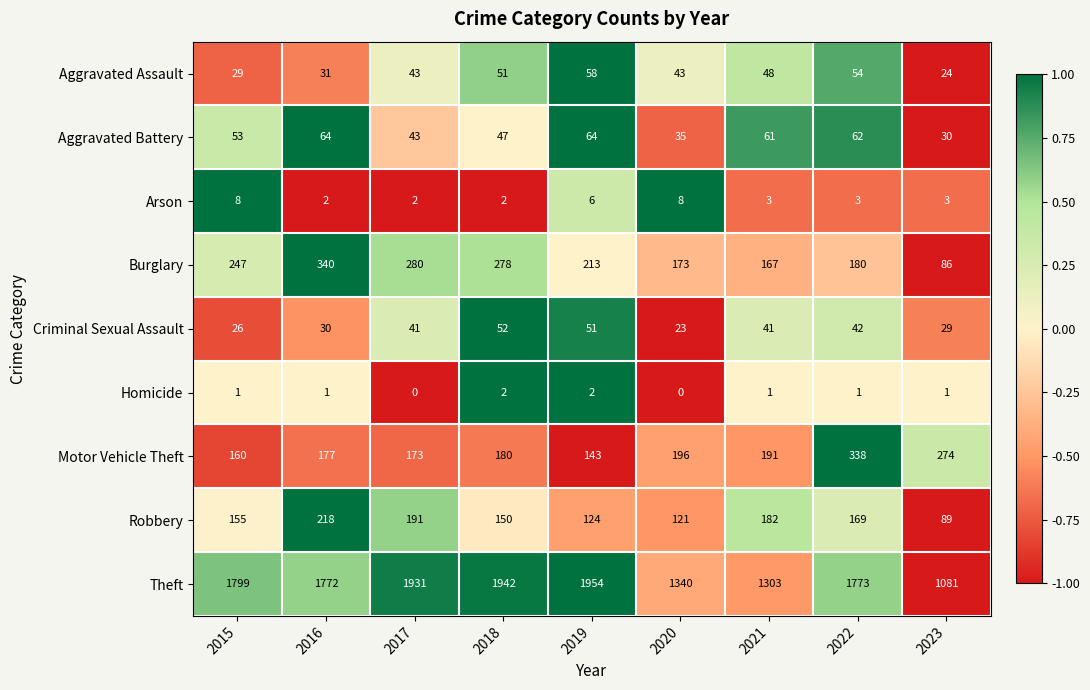

How many values in Homicide are above zero?

7